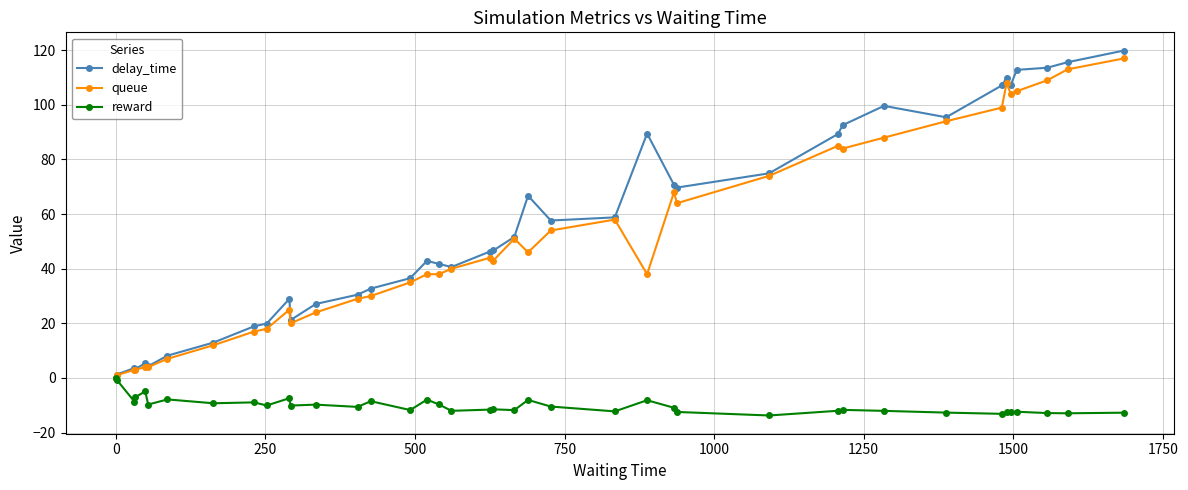

What is the highest value of the queue series?

117.0